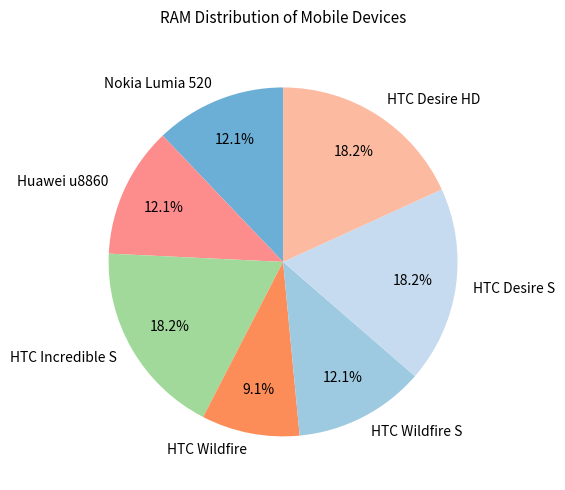

To the nearest percent, what is the average slice percentage?

14%